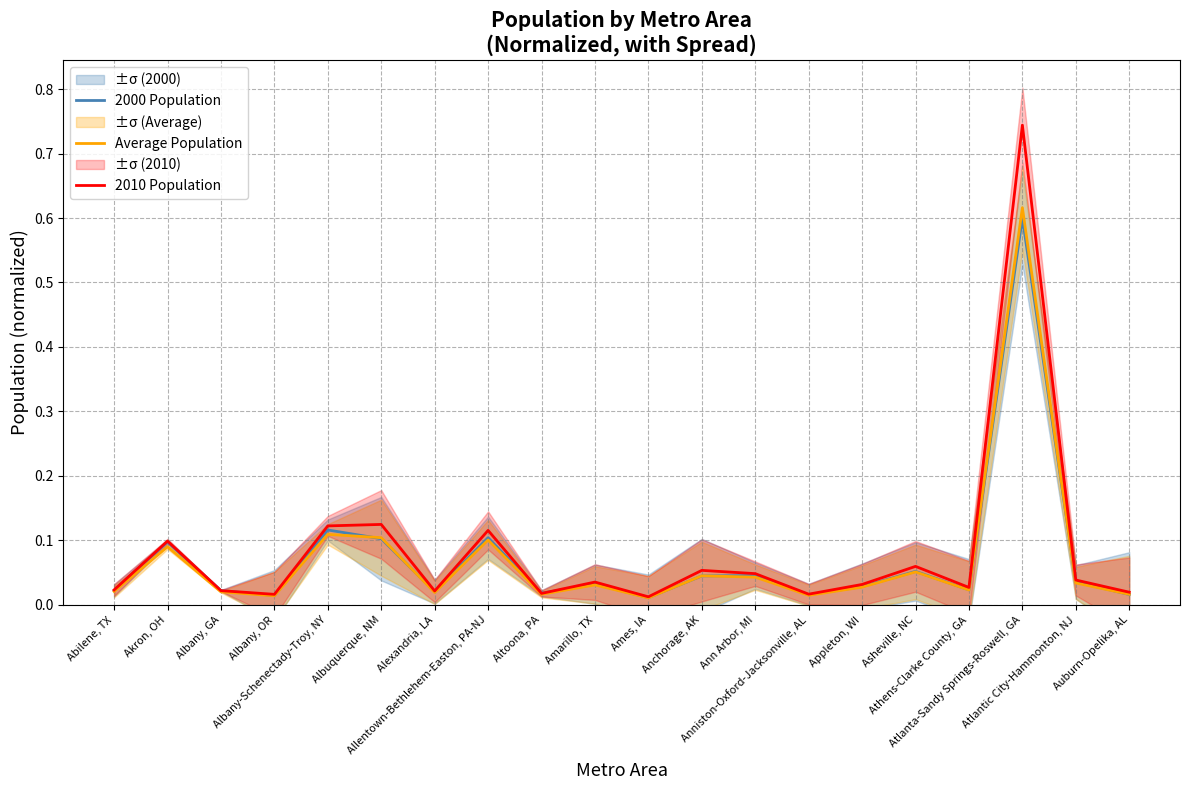

True or false: Average Population and 2010 Population intersect in this chart.

False